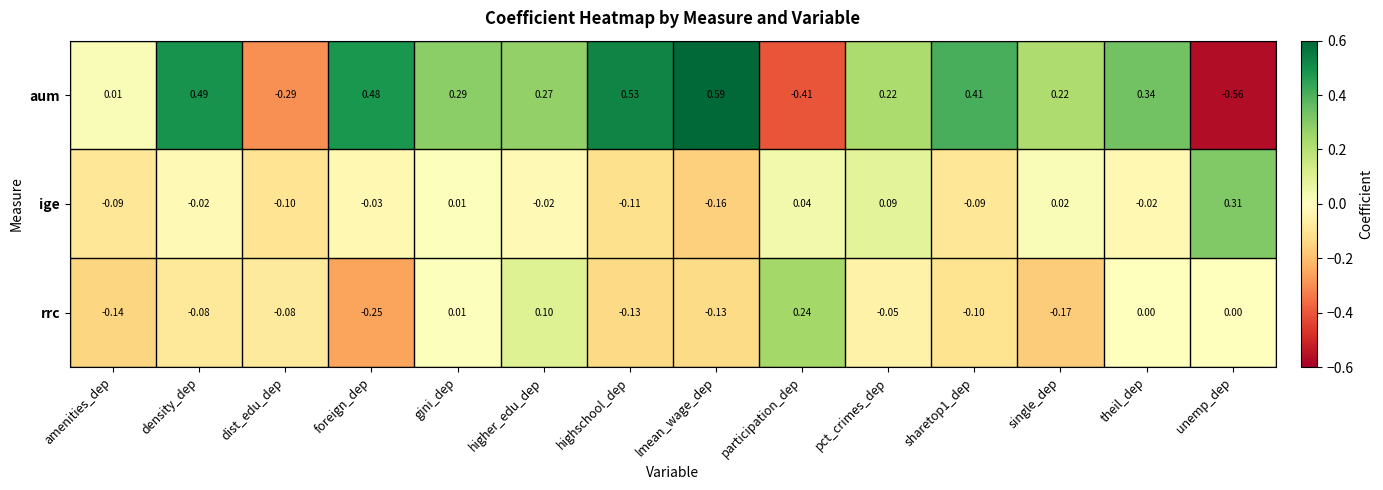

How many categories are shown in the chart?

14